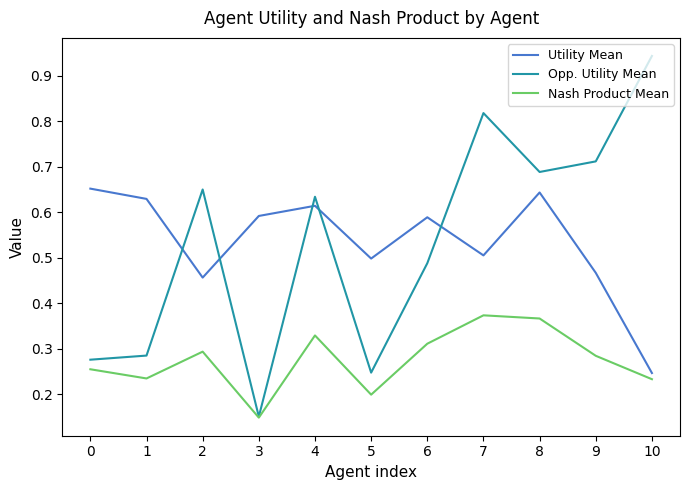

How many interior local valleys does the Nash Product Mean series have?

3